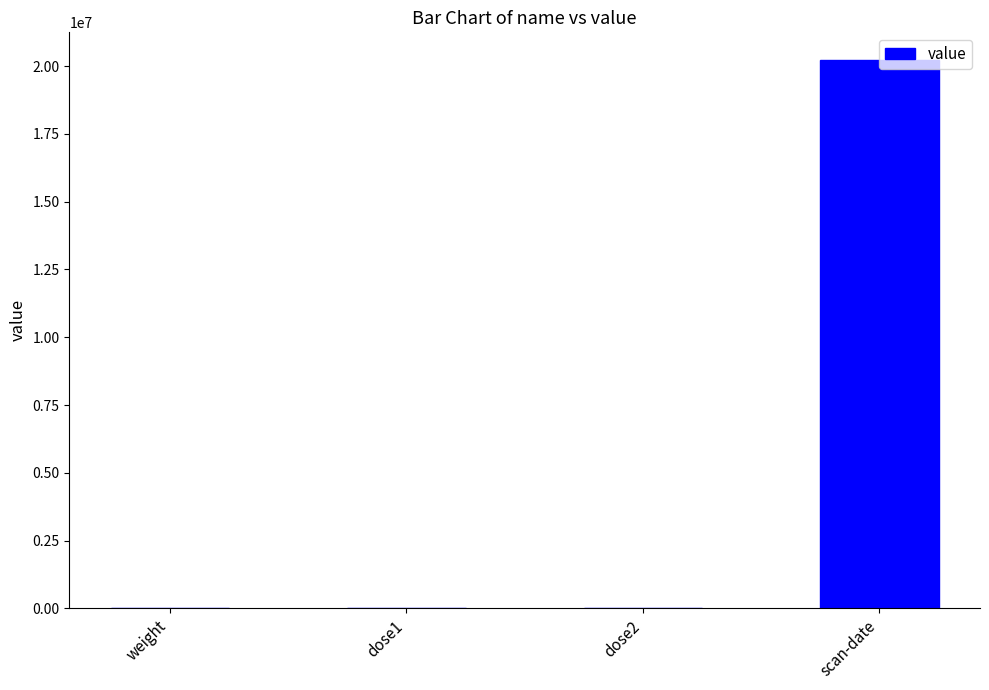

What is the sum of all values?

20230702.1